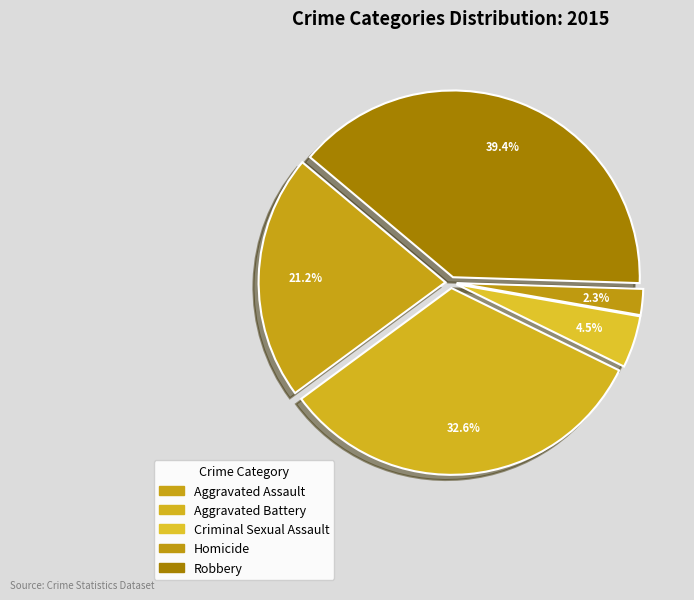

Does Robbery represent more than half of the total?

No